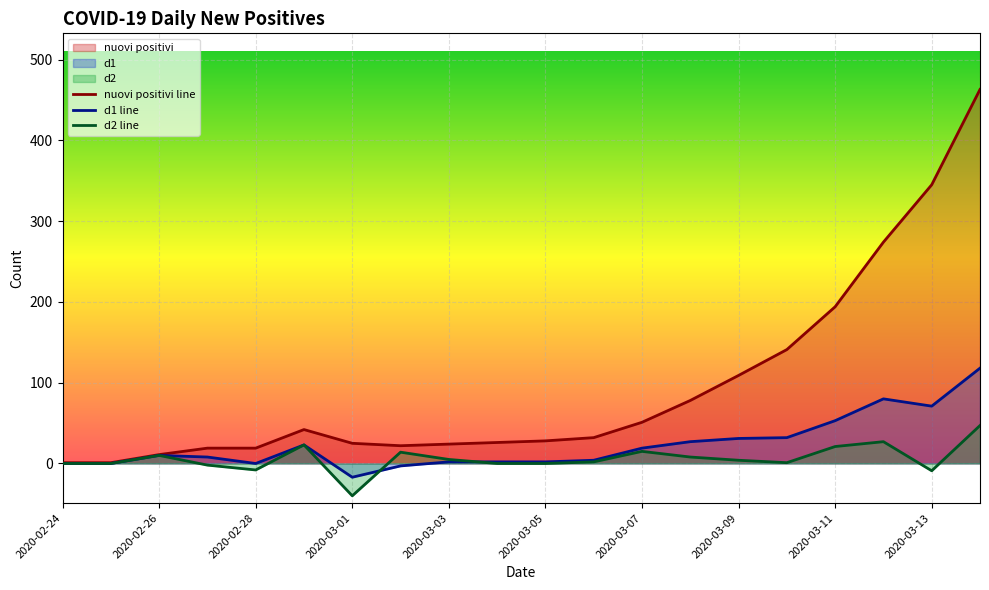

What is the minimum value for nuovi positivi line?

1